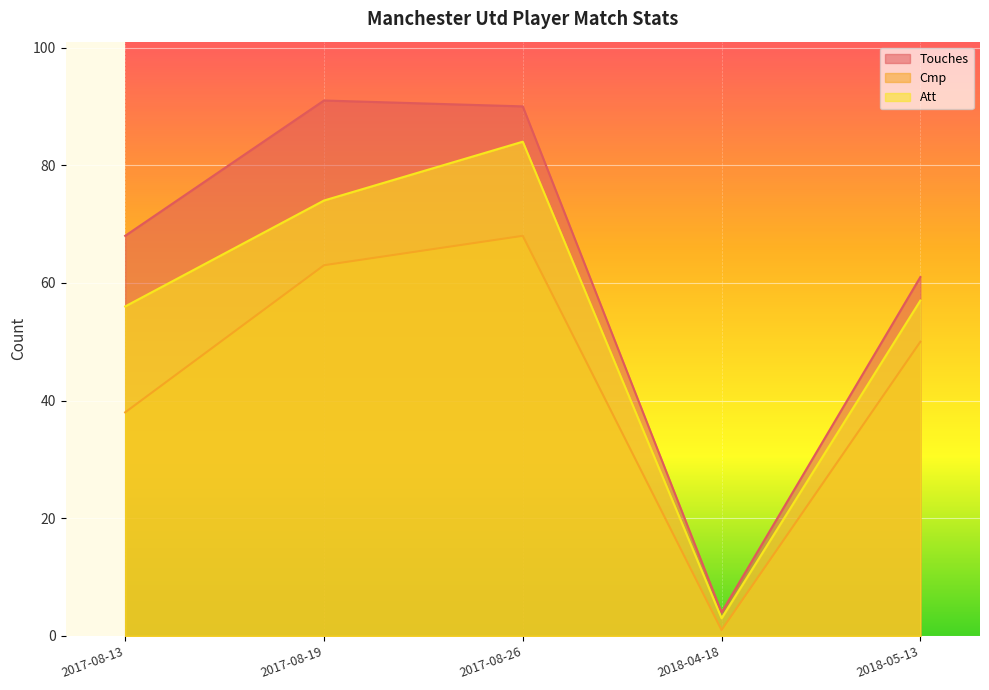

At 2017-08-26, list the series in order from largest to smallest.

Touches, Att, Cmp